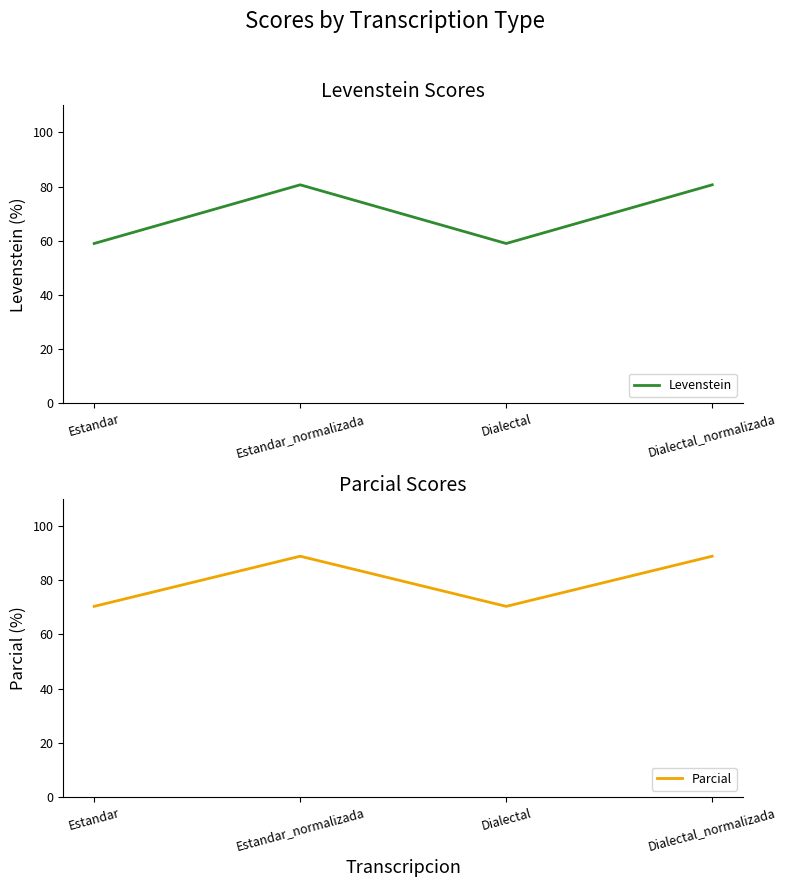

At Dialectal, list the series in order from smallest to largest.

Levenstein, Parcial